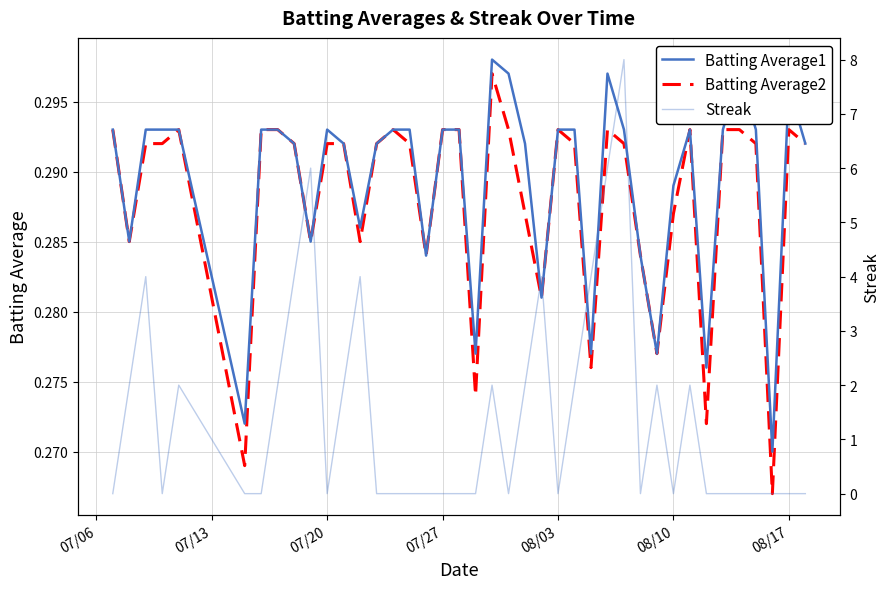

True or false: Batting Average2 and Batting Average1 cross at least once.

False